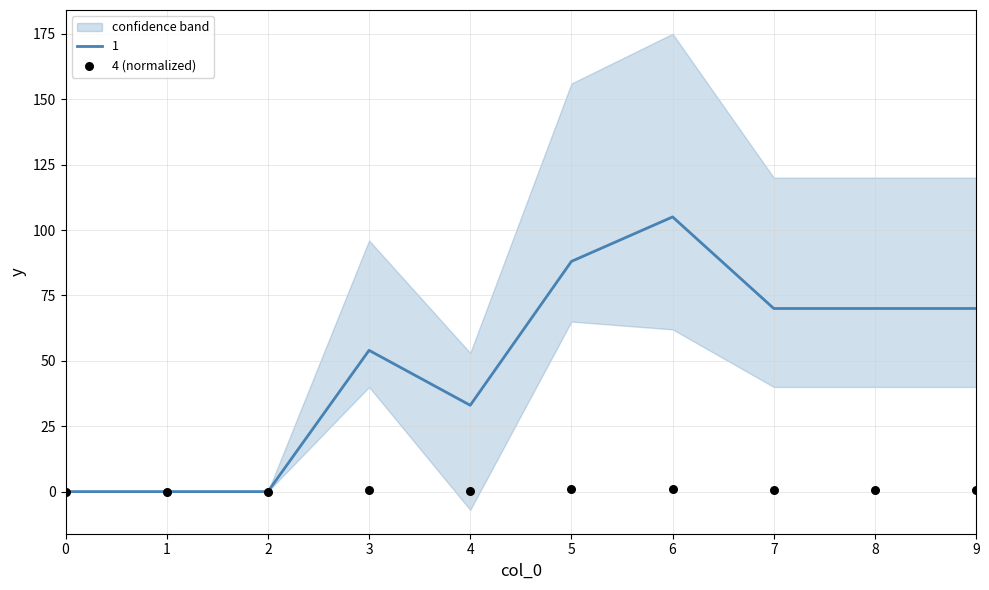

What is the change in value from 5 to 7?

-0.2